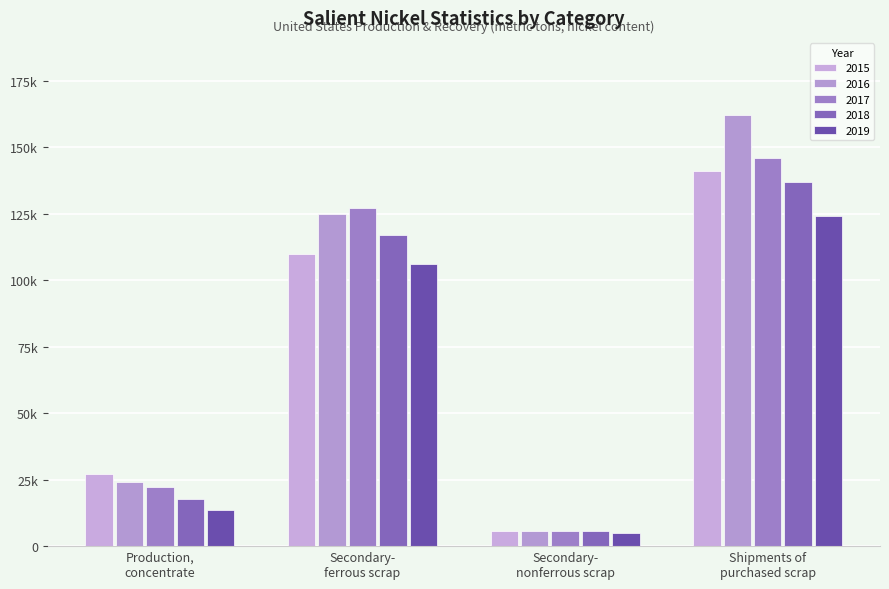

At how many categories does at least one series exceed 104911?

2